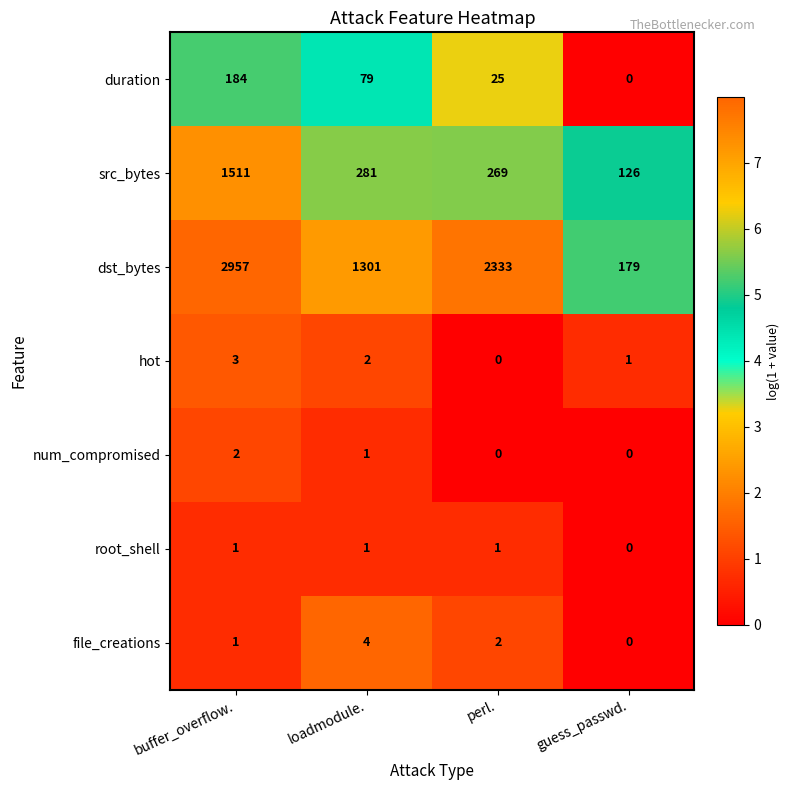

At how many categories does at least one series exceed 0?

4